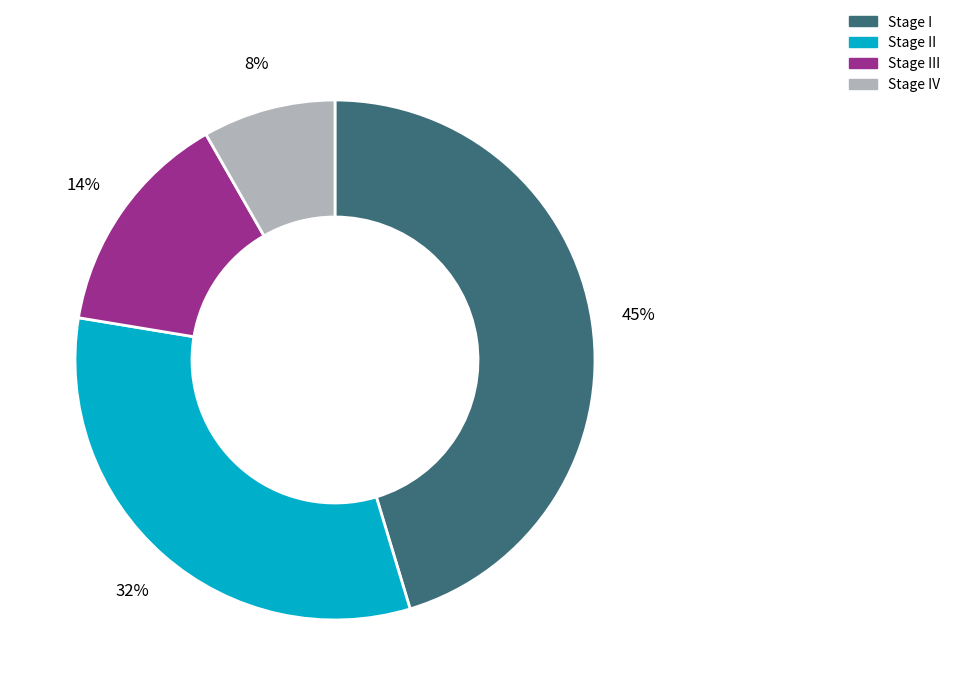

Does any single category account for the majority?

No